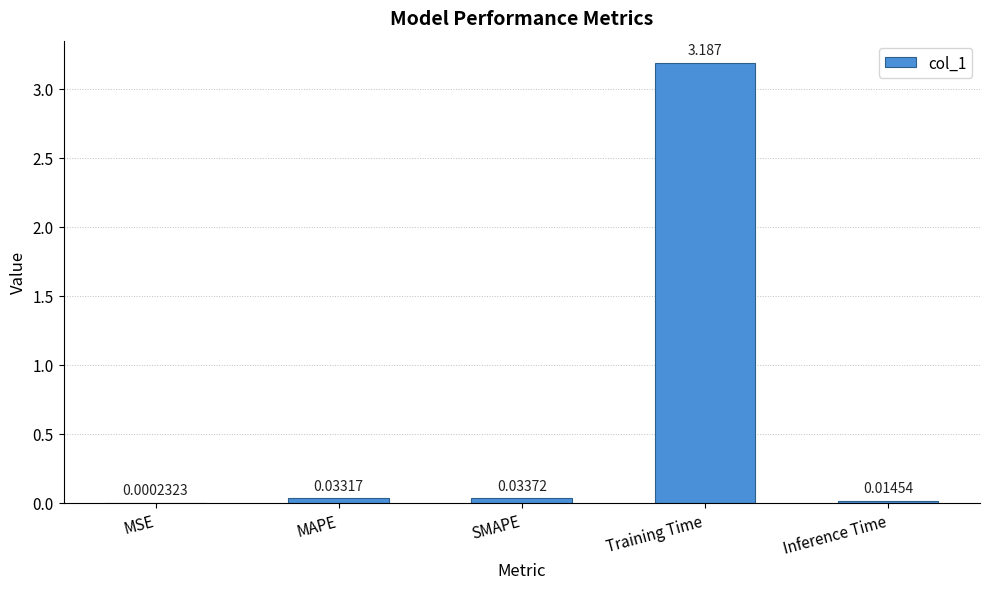

Which label corresponds to the largest value in the chart?

Training Time